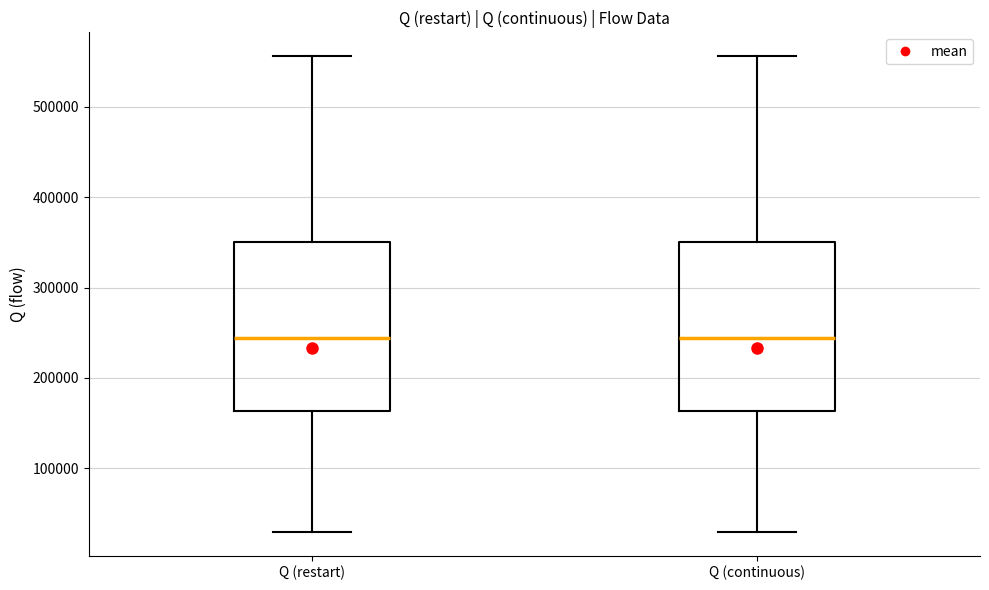

Reading left to right, transcribe this box plot: for each box, give where its median line is, the range the box spans, and where its two whiskers end, as read against the y-axis. The values are not printed on the chart, so give them approximately, as read against the axis.

Q (restart): median 240000, box 160000 to 350000, whiskers 30000 to 560000
Q (continuous): median 240000, box 160000 to 350000, whiskers 30000 to 560000